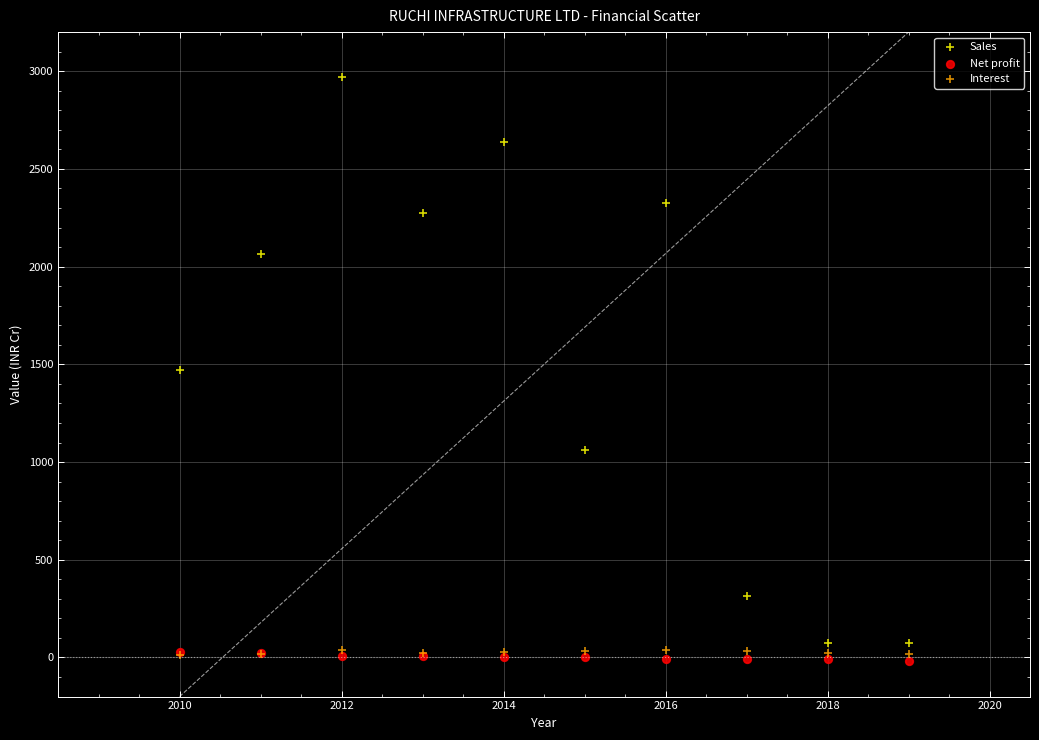

In the Sales series, what Y value is closest to 1523?

1472.7